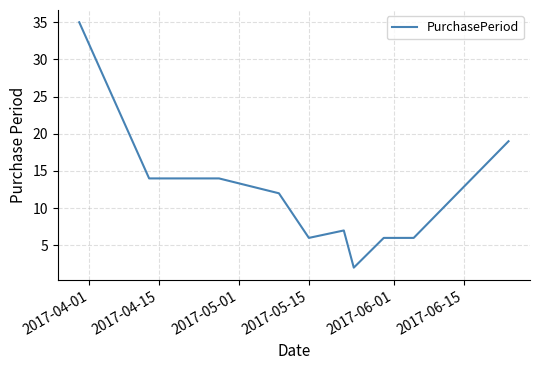

Does the chart display data point markers on the line(s)?

No